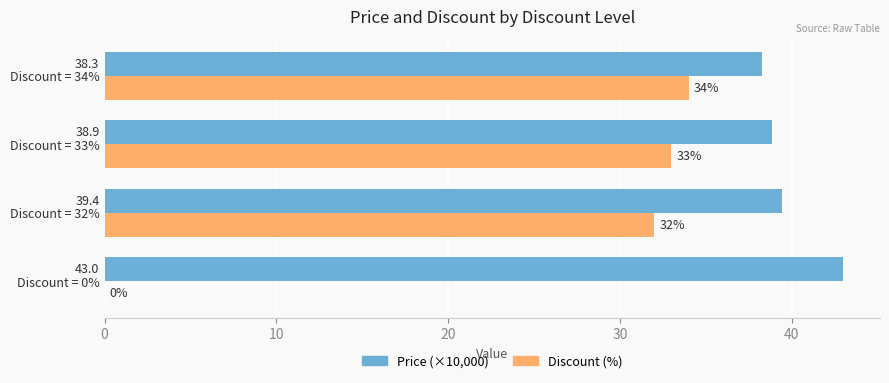

Where is Price (×10,000) nearest to the value 40?

Discount = 32%